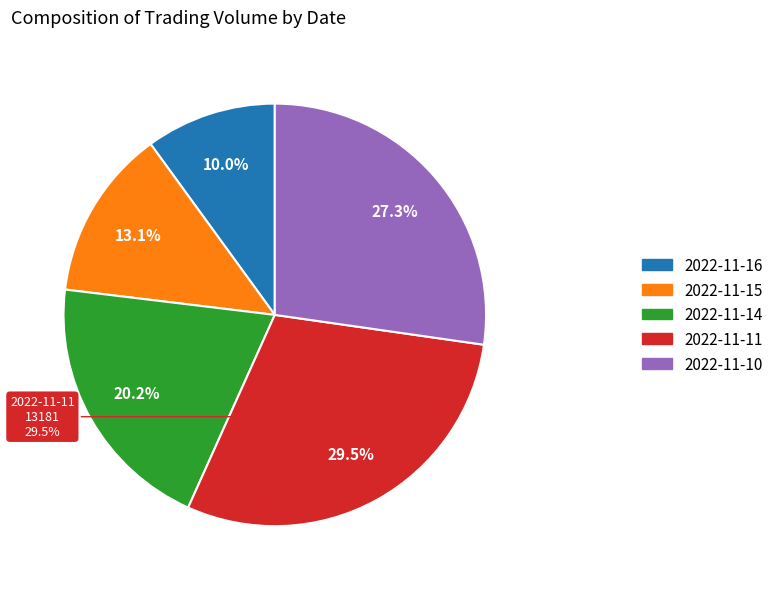

Is it true that 2022-11-11 is 36% of the pie?

False